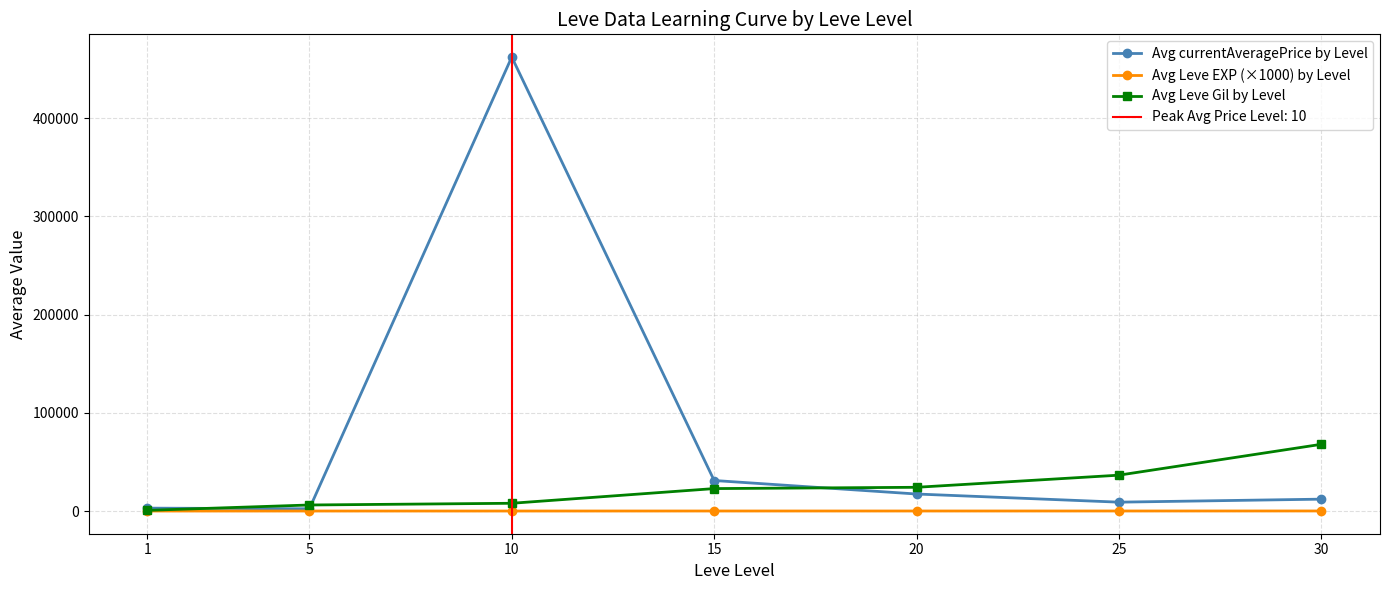

Which category has the highest value in the Avg Leve EXP (×1000) by Level series?

30